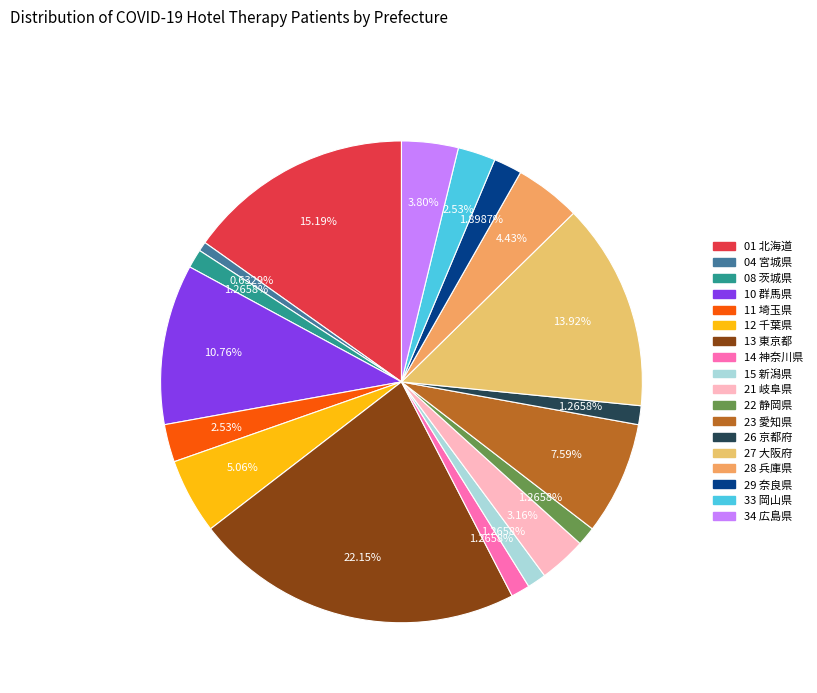

Which category has the biggest portion of the pie?

13 東京都